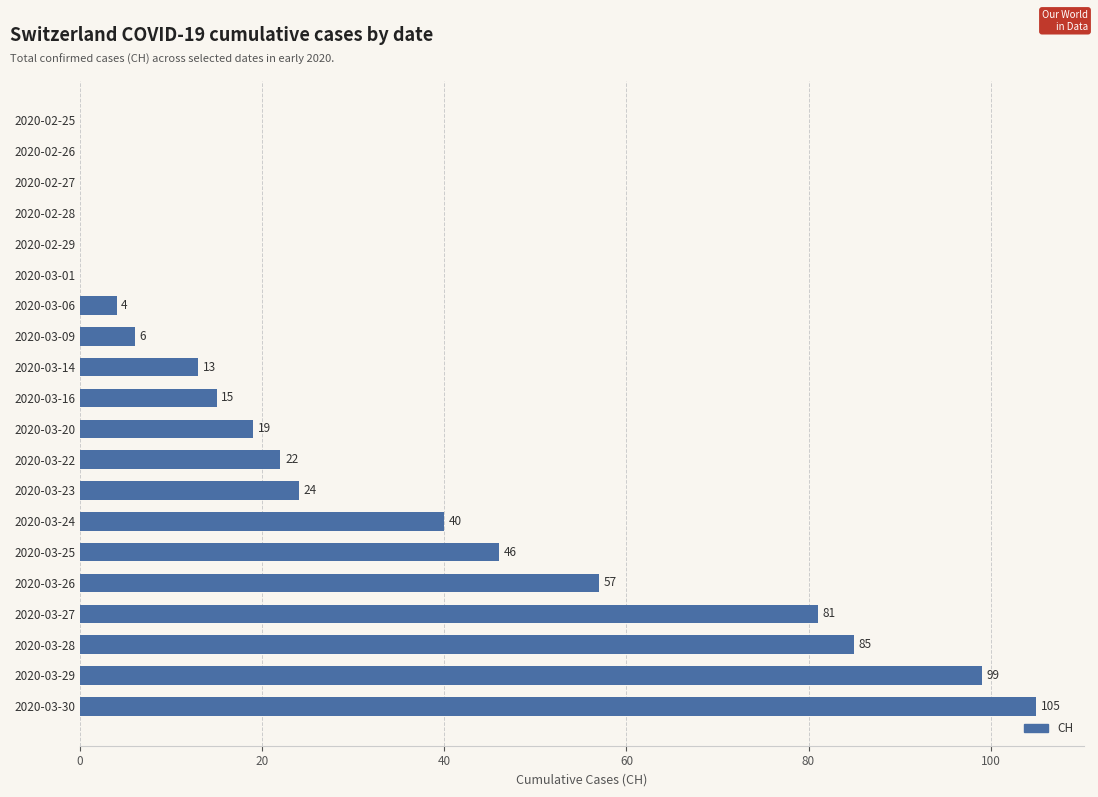

What is the sum of all values?

616